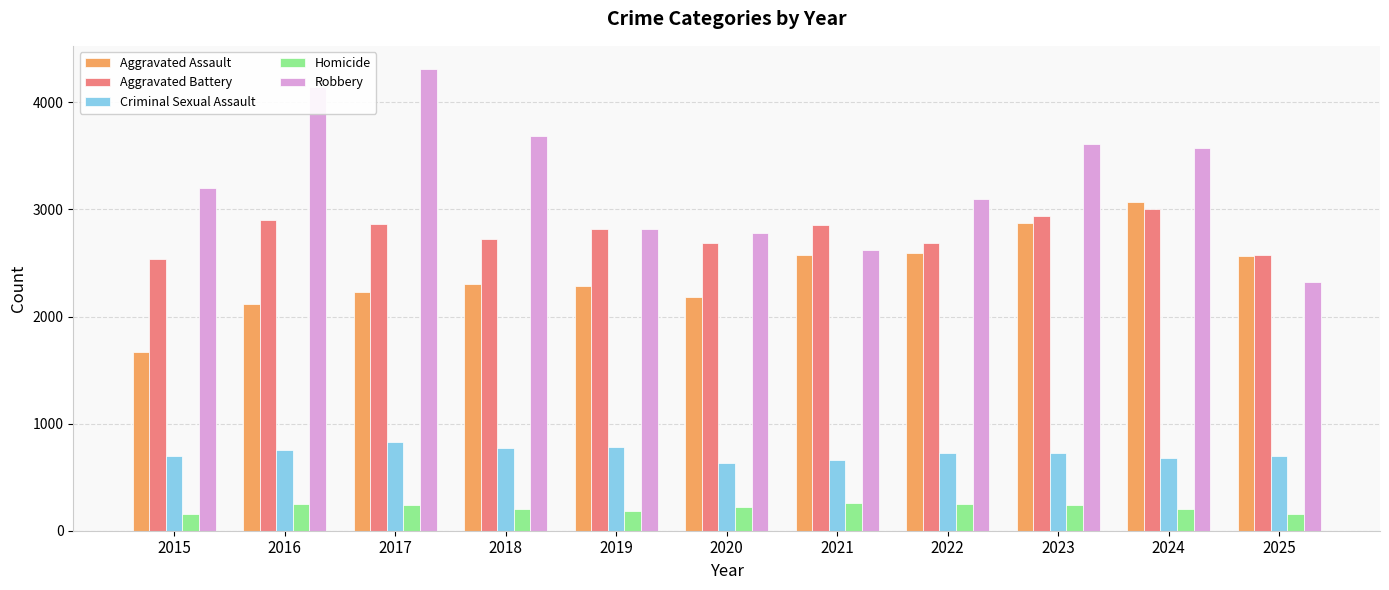

What is the difference between the maximum and minimum values in the Criminal Sexual Assault series?

192